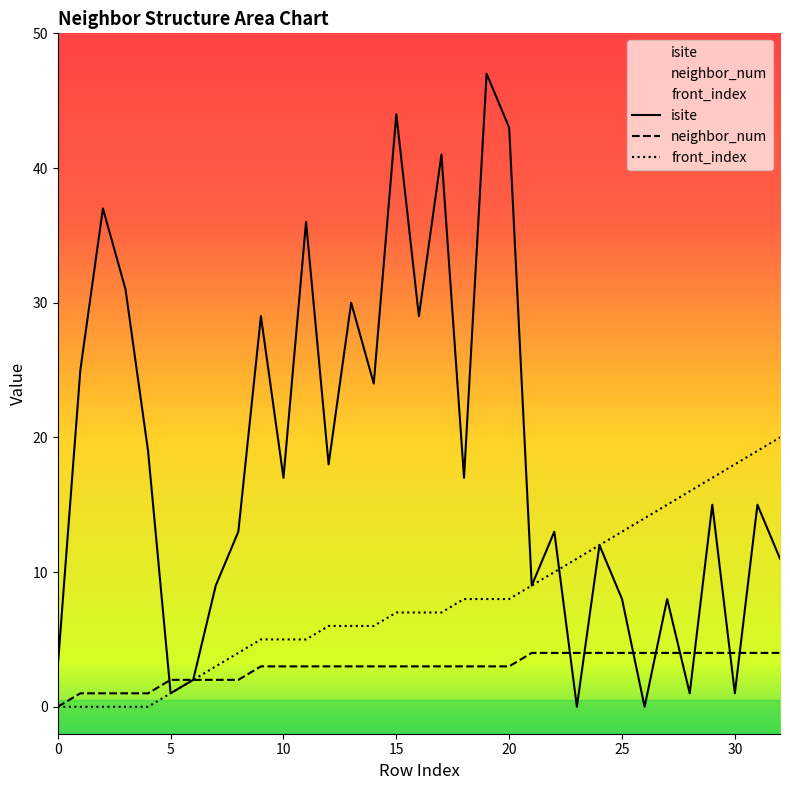

How many distinct data groups are displayed?

3